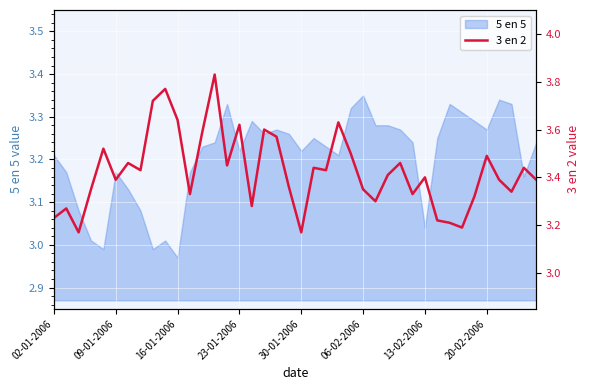

What is the change in value from 24 to 34?

-0.2